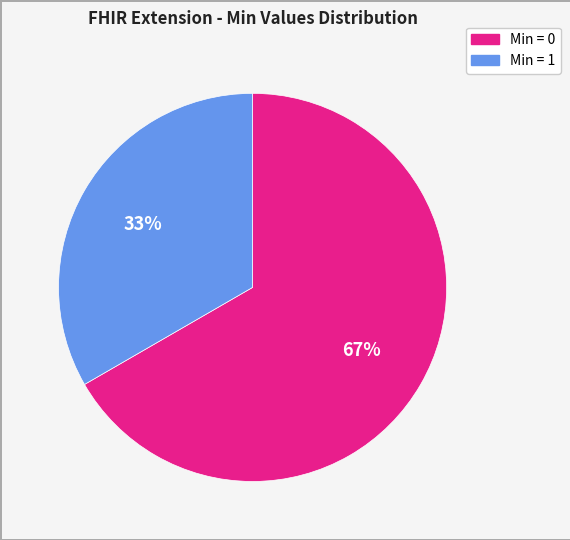

Count the number of slices in the pie.

2